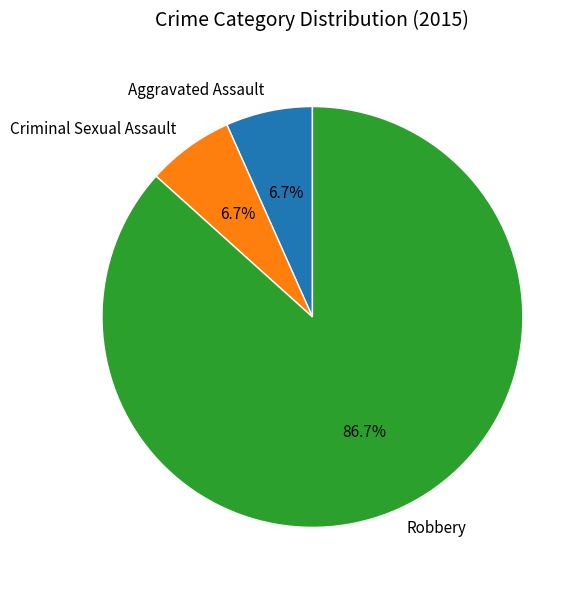

Count the number of slices in the pie.

3